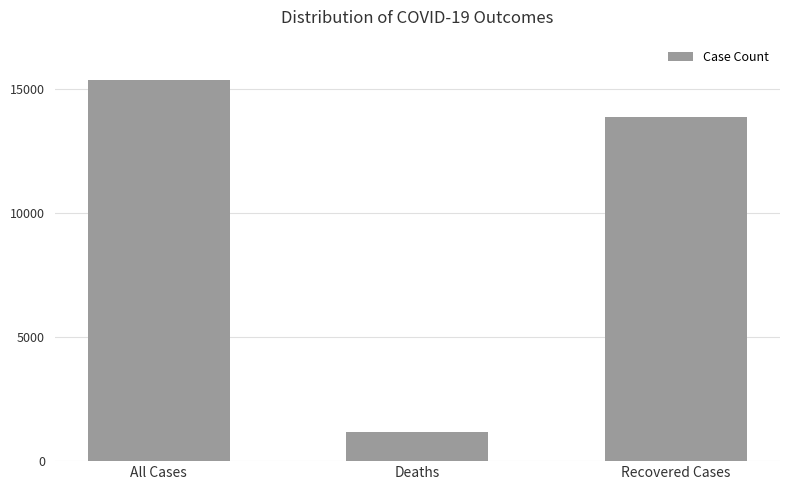

How many values are below 13892?

1